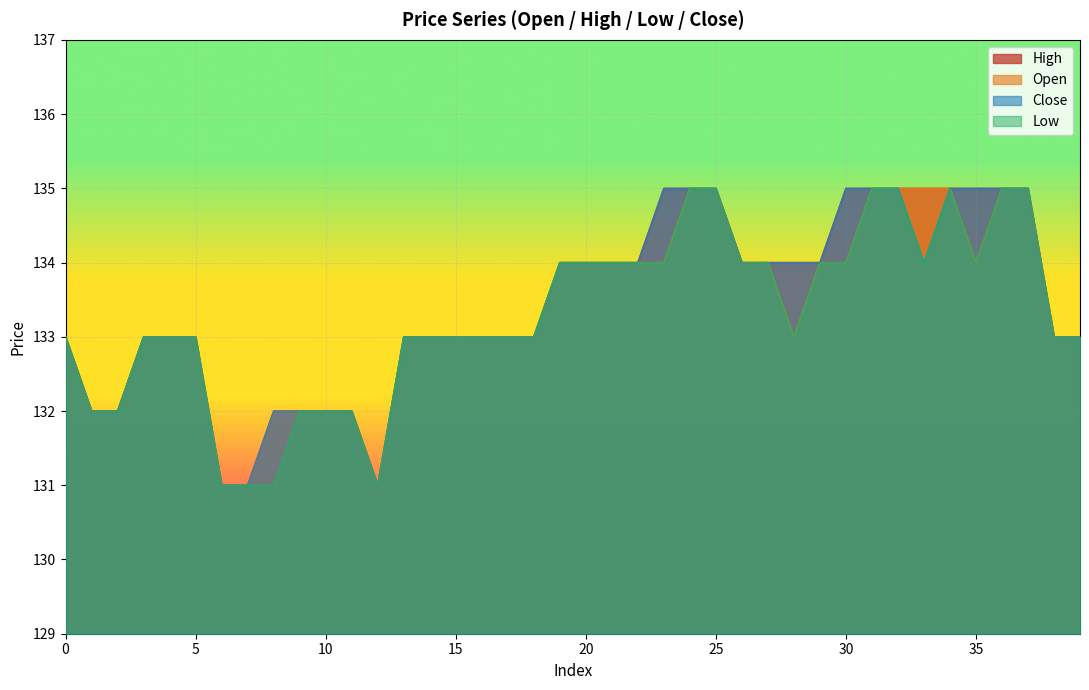

Reading left to right, list all the values displayed in this chart.

high: 133	132	132	133	133	133	131	131	132	132	132	132	131	133	133	133	133	133	133	134	134	134	134	135	135	135	134	134	134	134	135	135	135	135	135	135	135	135	133	133
open: 133	132	132	133	133	133	131	131	132	132	132	132	131	133	133	133	133	133	133	134	134	134	134	134	135	135	134	134	133	134	134	135	135	135	135	134	135	135	133	133
close: 133	132	132	133	133	133	131	131	132	132	132	132	131	133	133	133	133	133	133	134	134	134	134	135	135	135	134	134	134	134	135	135	135	134	135	135	135	135	133	133
low: 133	132	132	133	133	133	131	131	131	132	132	132	131	133	133	133	133	133	133	134	134	134	134	134	135	135	134	134	133	134	134	135	135	134	135	134	135	135	133	133